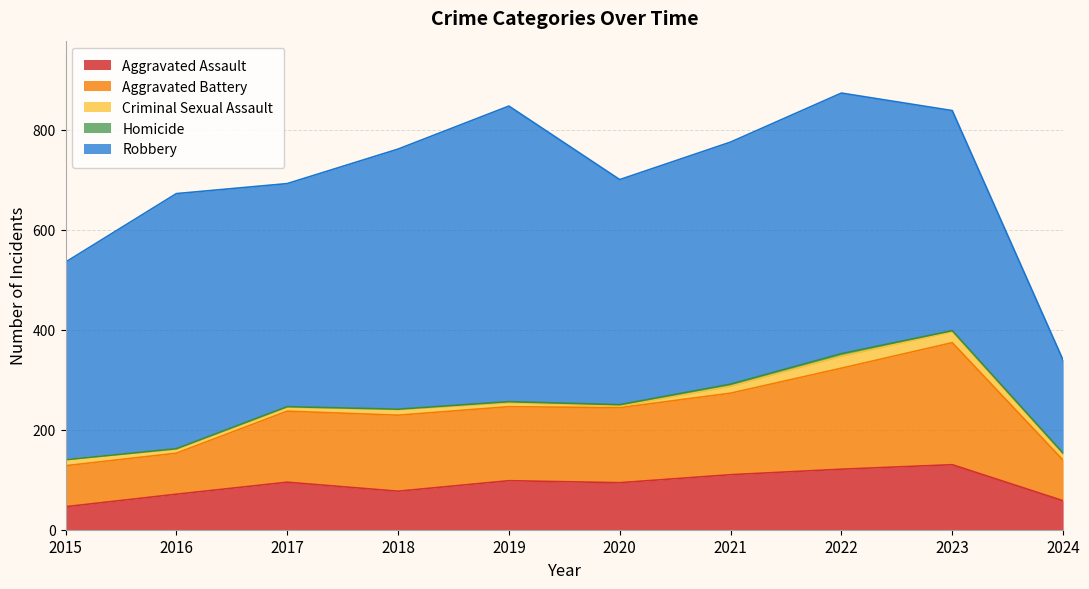

Reading left to right, extract all data points from this chart.

Aggravated Assault: 46	71	95	77	98	94	110	121	130	58
Aggravated Battery: 82	82	142	152	148	150	163	202	244	81
Criminal Sexual Assault: 12	8	8	11	8	3	14	24	22	12
Homicide: 0	1	1	1	2	3	4	5	2	2
Robbery: 395	510	446	520	591	450	484	521	440	186